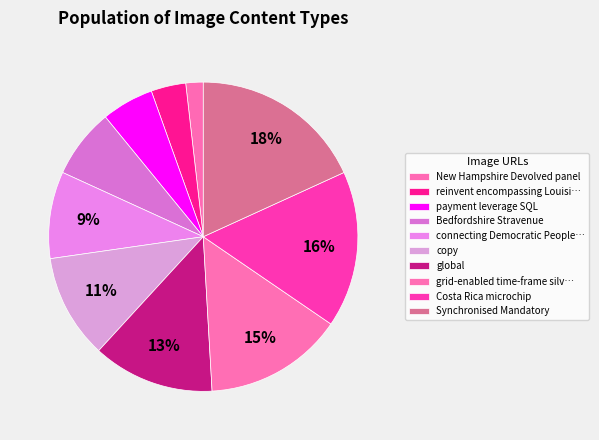

Count the number of slices in the pie.

10